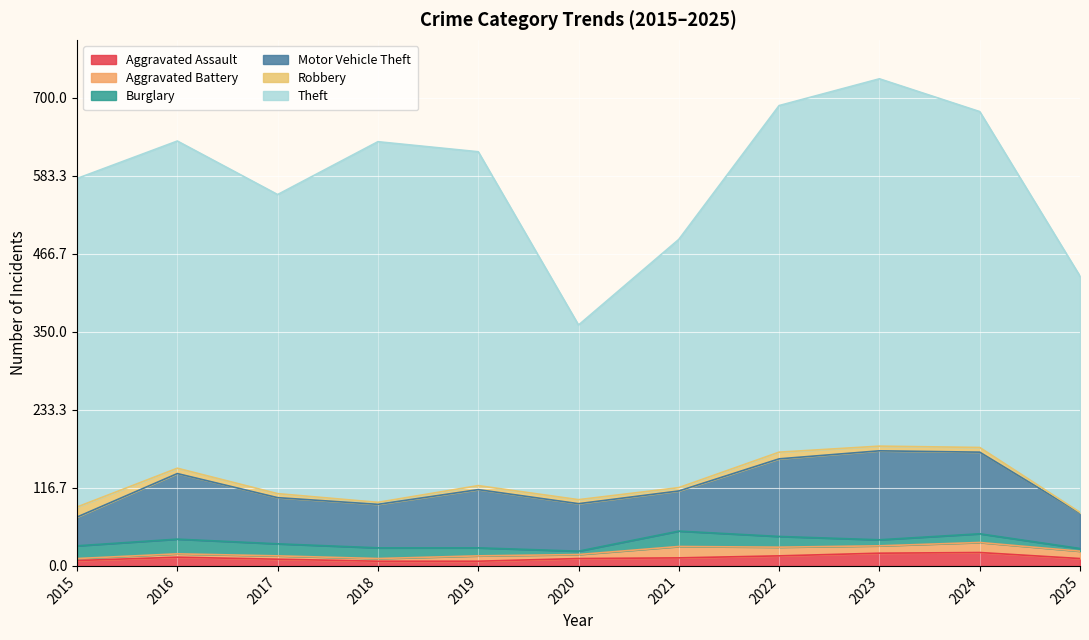

What is the minimum value shown in the chart?

1